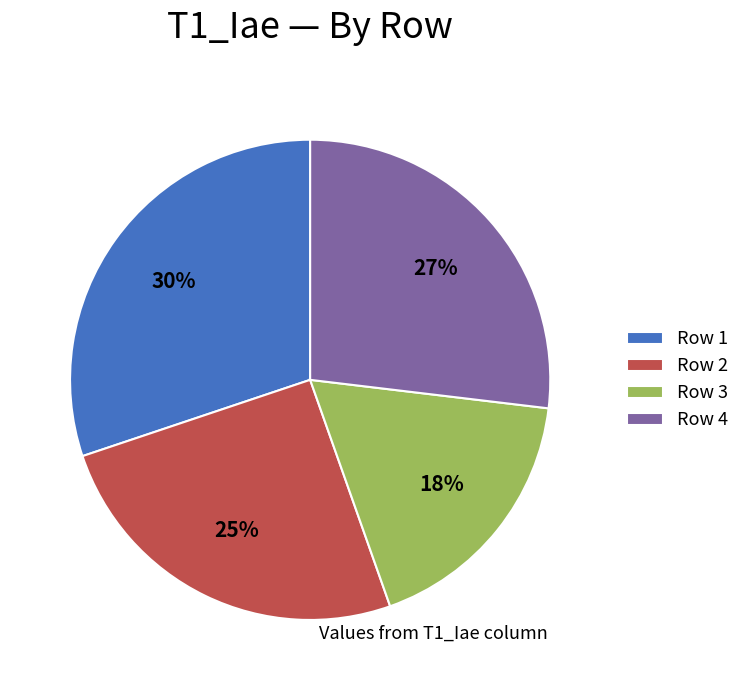

Does Row 3 account for over 50% of the chart?

No